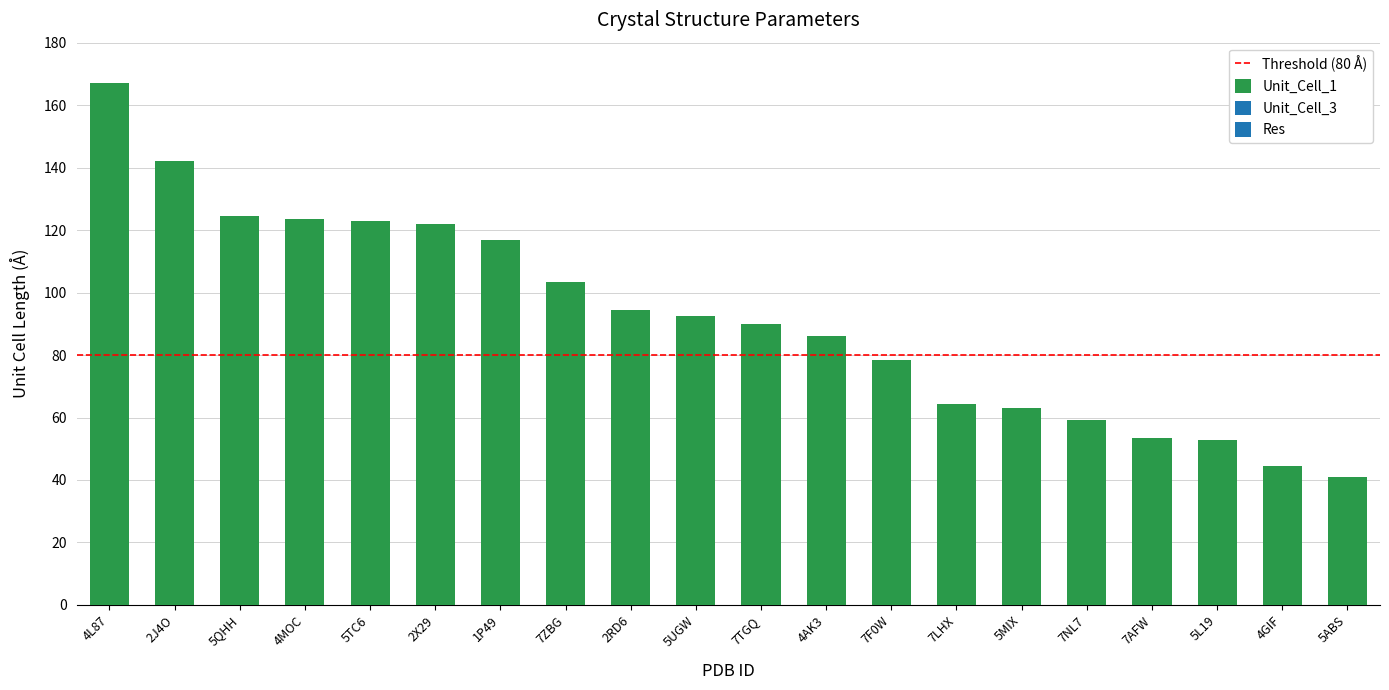

Reading right to left, extract all data points from this chart.

5ABS=41.0	4GIF=44.5	5L19=52.7	7AFW=53.5	7NL7=59.3	5MIX=62.9	7LHX=64.4	7F0W=78.3	4AK3=86.0	7TGQ=90.0	5UGW=92.4	2RD6=94.5	7ZBG=103.4	1P49=117.0	2X29=121.8	5TC6=122.8	4MOC=123.6	5QHH=124.4	2J4O=142.0	4L87=167.1